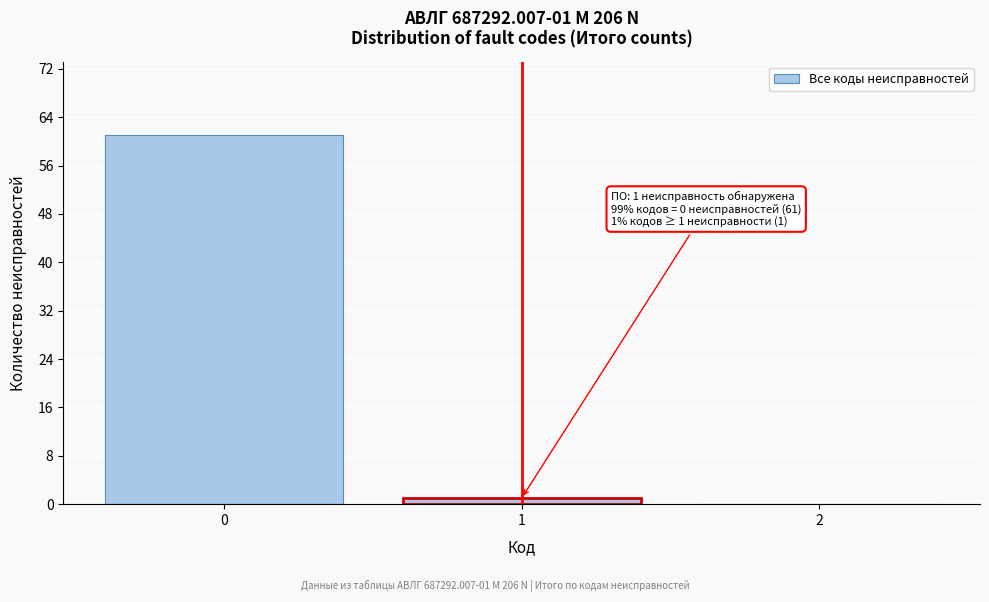

Reading left to right, extract all data points from this chart.

0=61	1=1	2=0